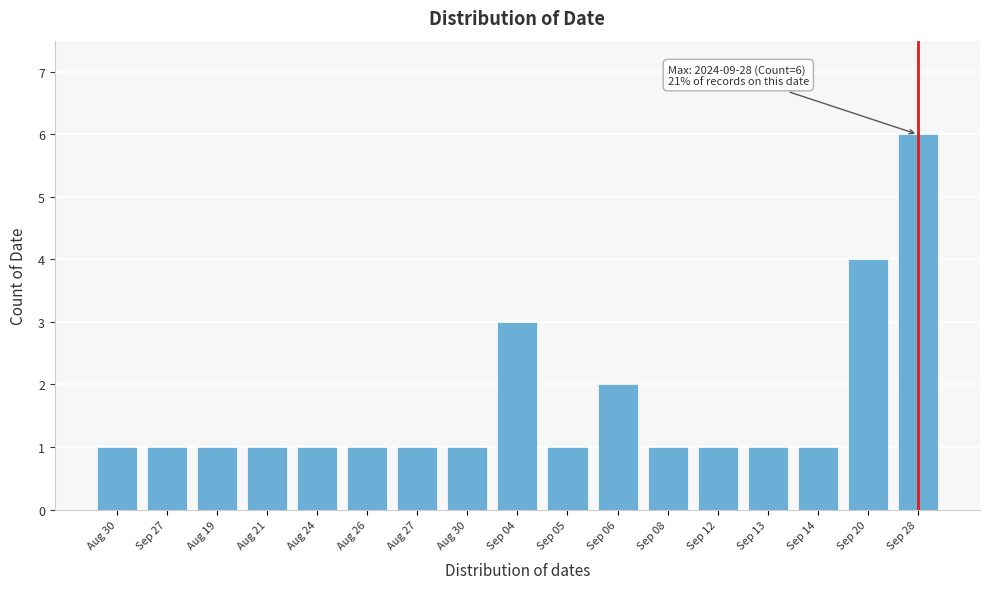

How many bars are there in total?

17